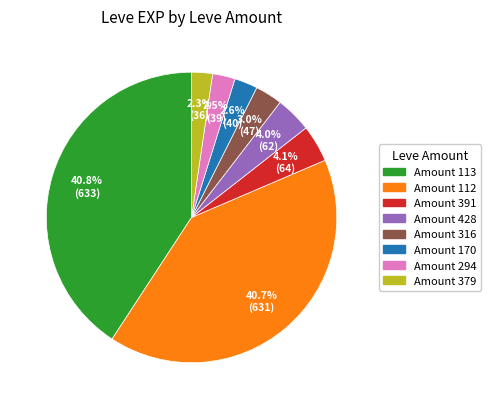

Combined, what portion of the pie is Amount 379 and Amount 428?

6.3%